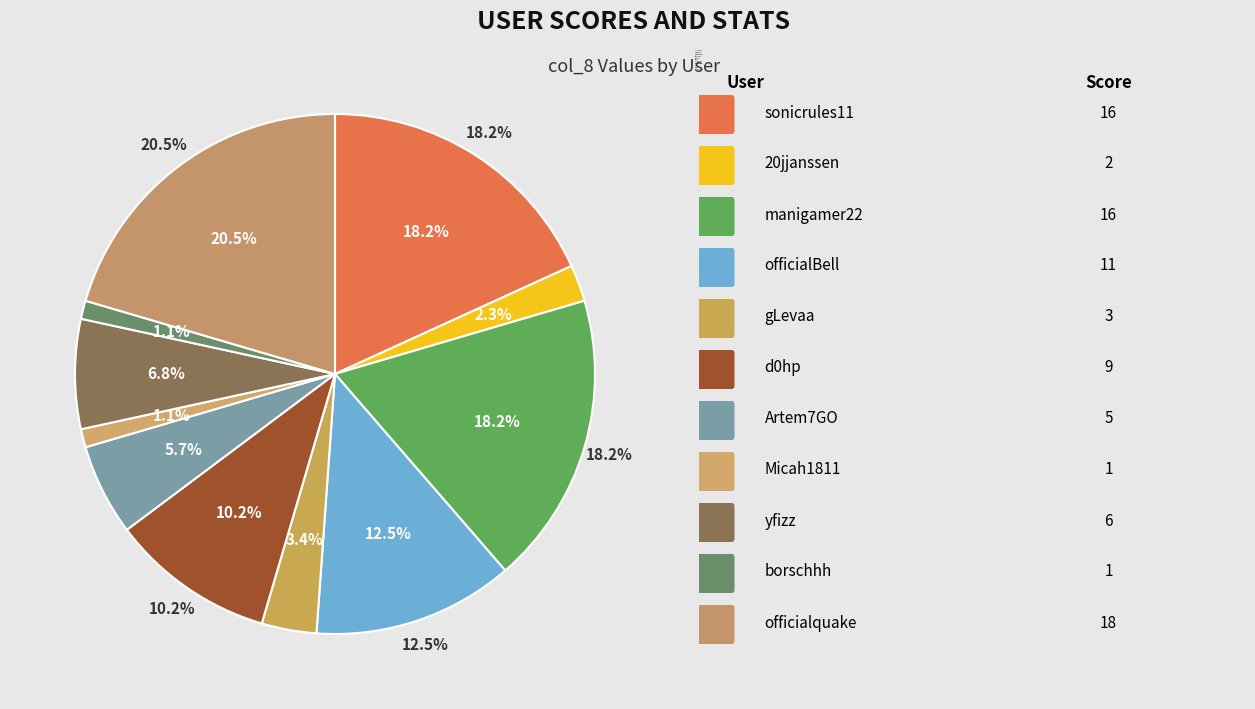

Is there a majority slice in this chart?

No